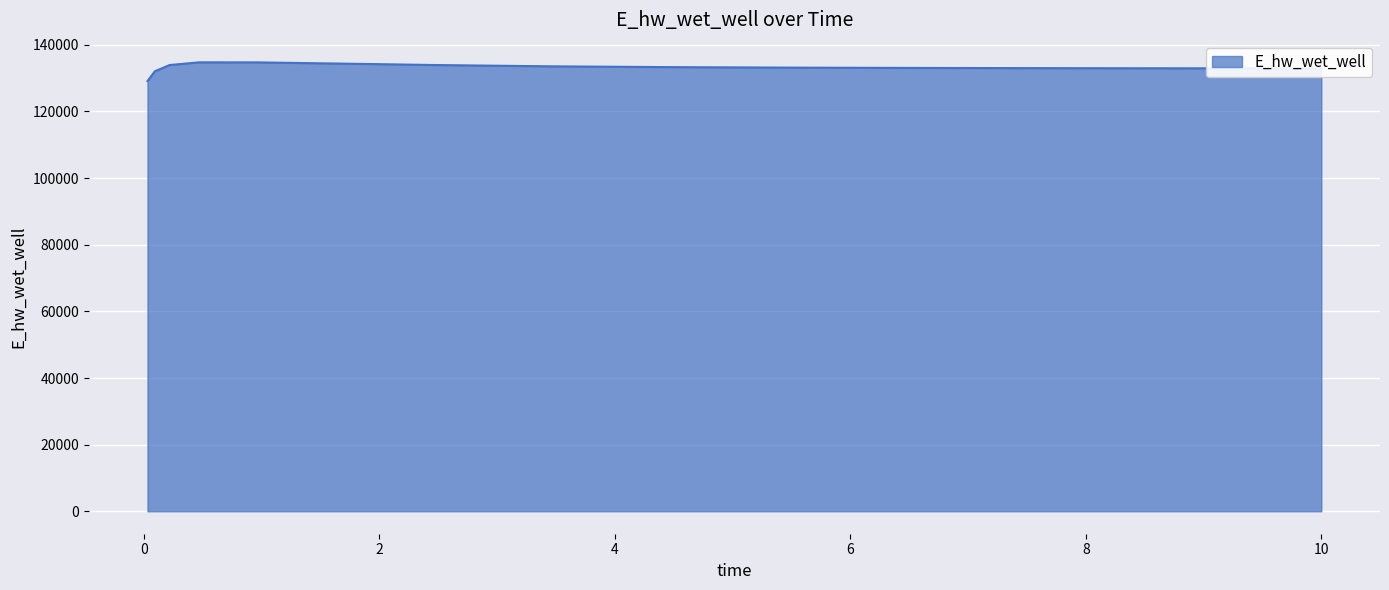

What is the greatest value displayed?

134743.8